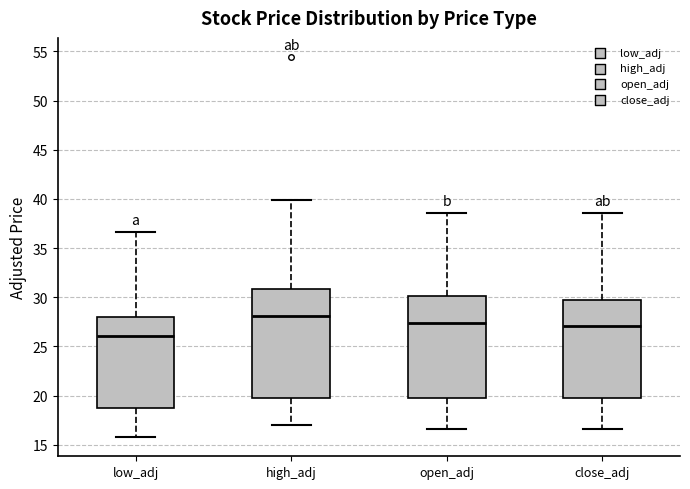

Which box's median line is the highest?

high_adj